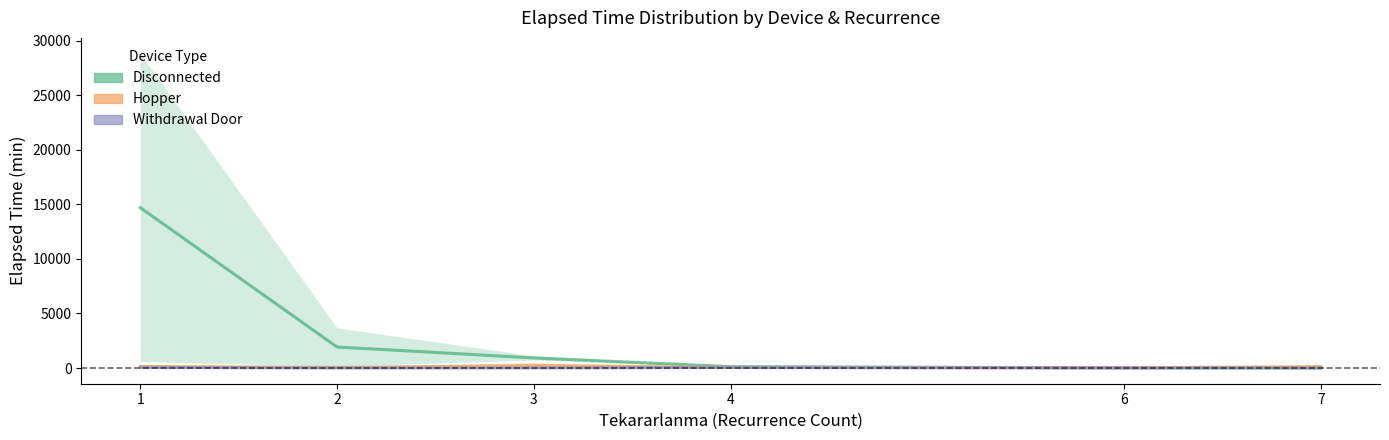

True or false: Withdrawal Door and Hopper intersect in this chart.

True